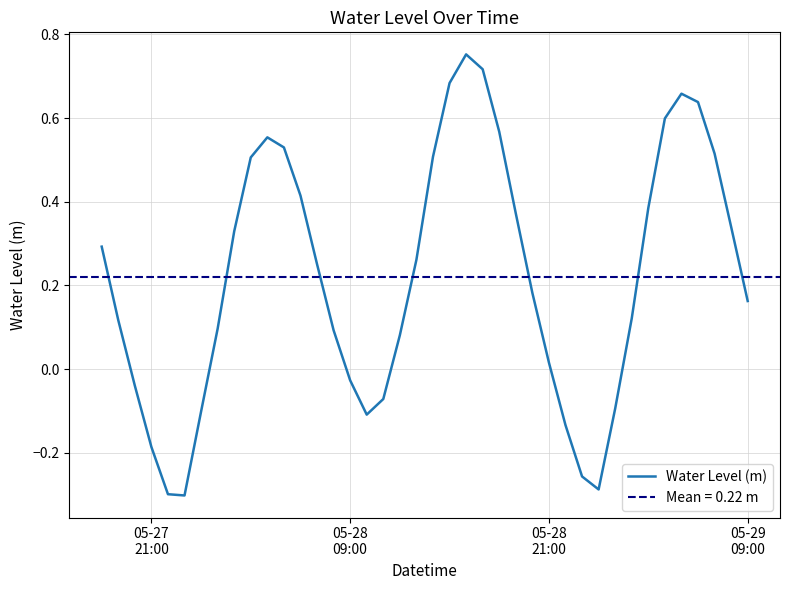

What is the value of the 35th point from the left?

0.6